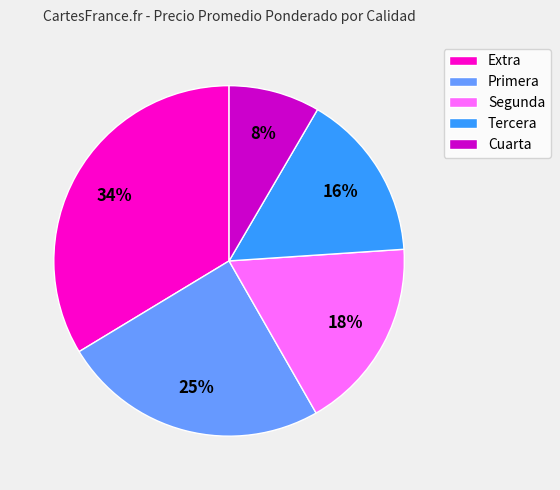

What is the largest slice in the pie chart?

Extra